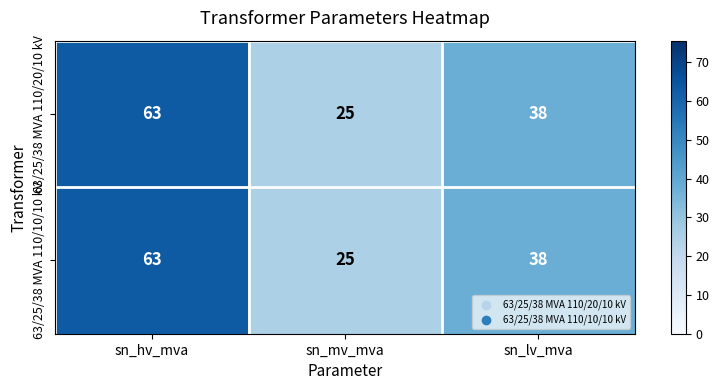

What is the sum of the 63/25/38 MVA 110/20/10 kV values at sn_lv_mva and sn_mv_mva?

63